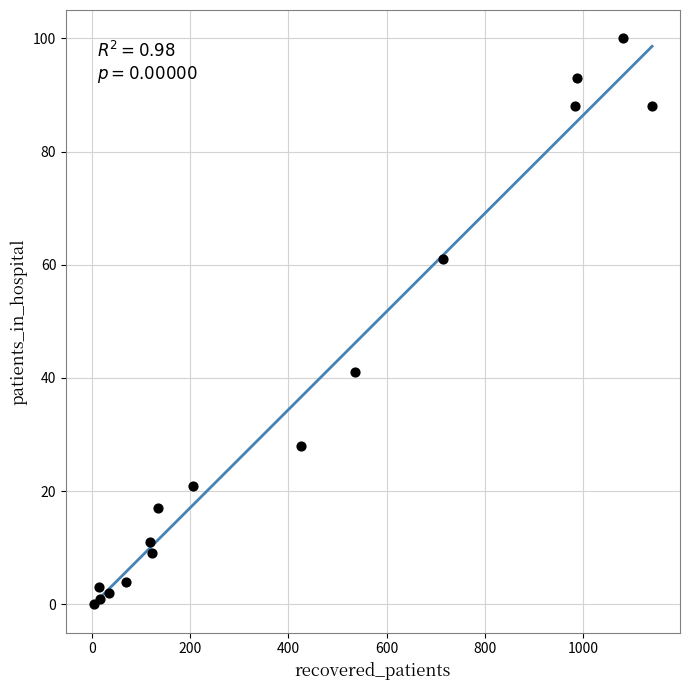

What Y value in the scatter plot is closest to 50?

41